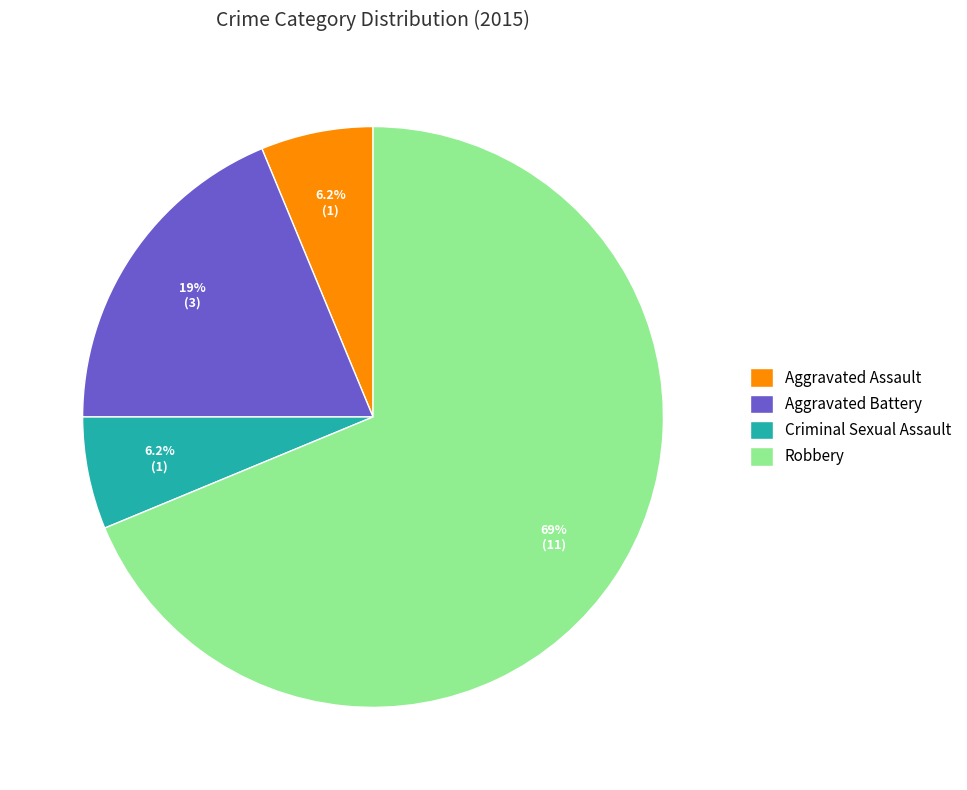

Combined, do Criminal Sexual Assault and Aggravated Battery account for over 50%?

No